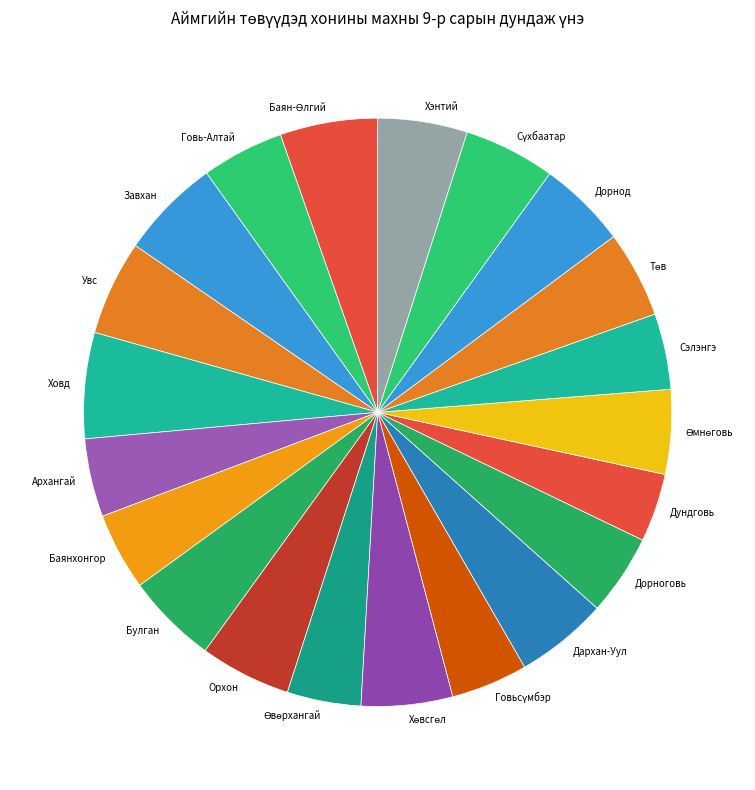

Does any single category account for the majority?

No